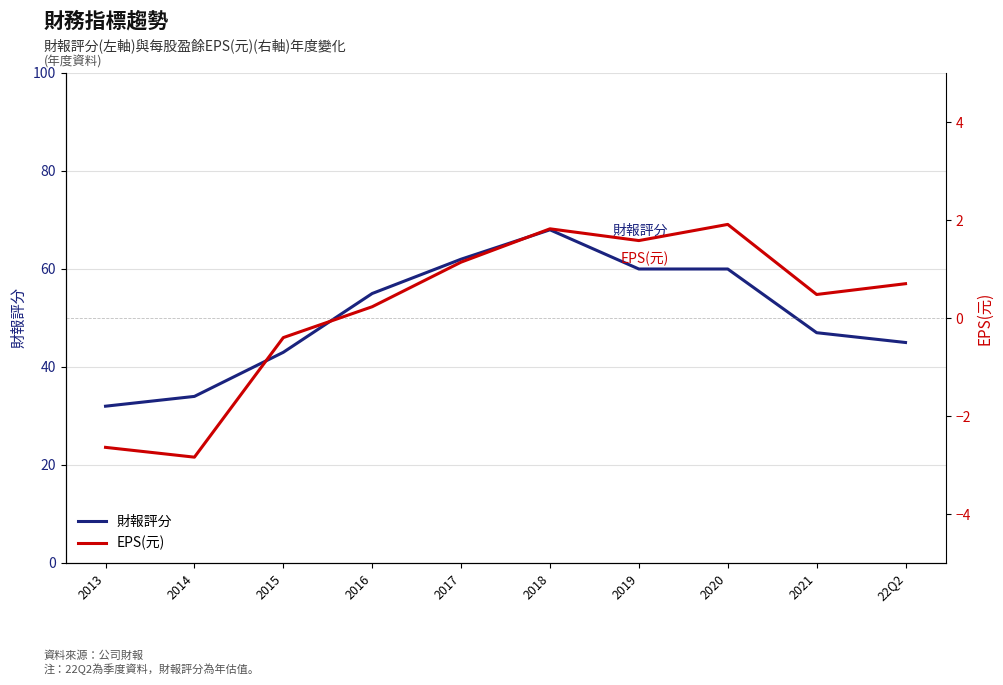

Which series has the widest spread of values?

財報評分